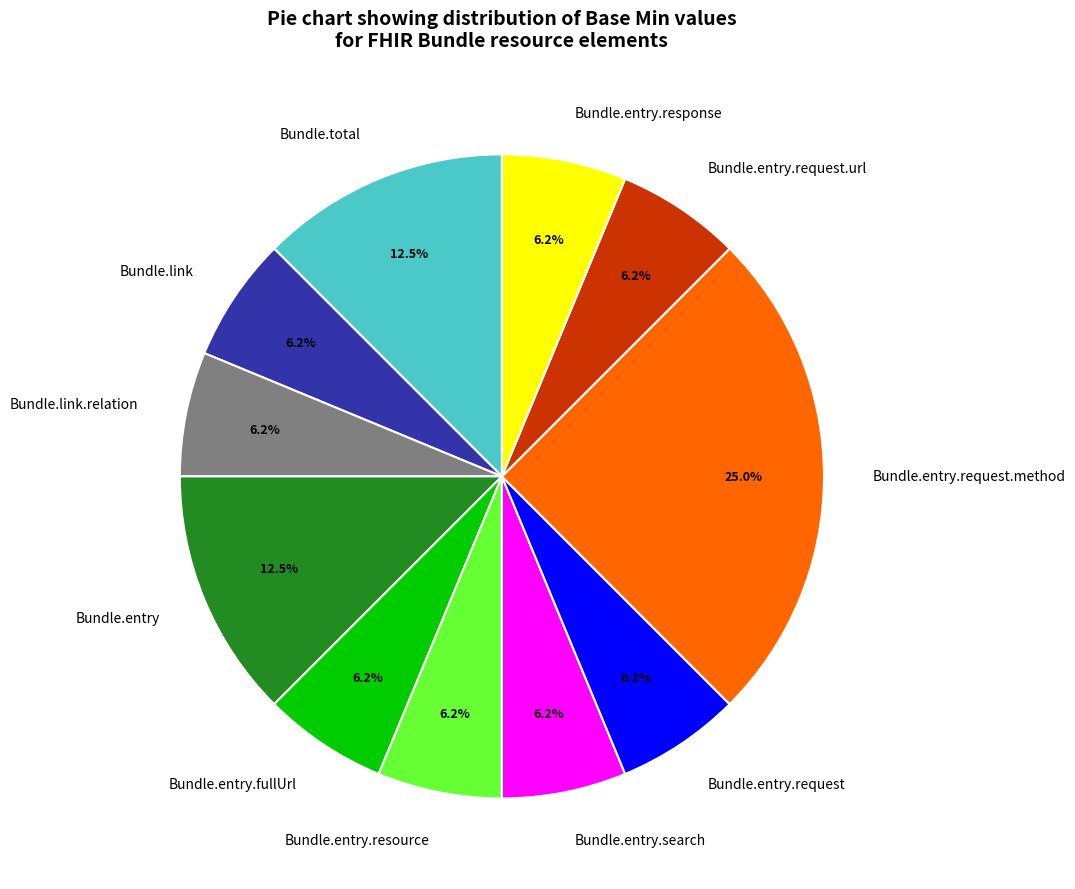

The Bundle.entry.resource slice represents 6% of the pie. True or false?

True